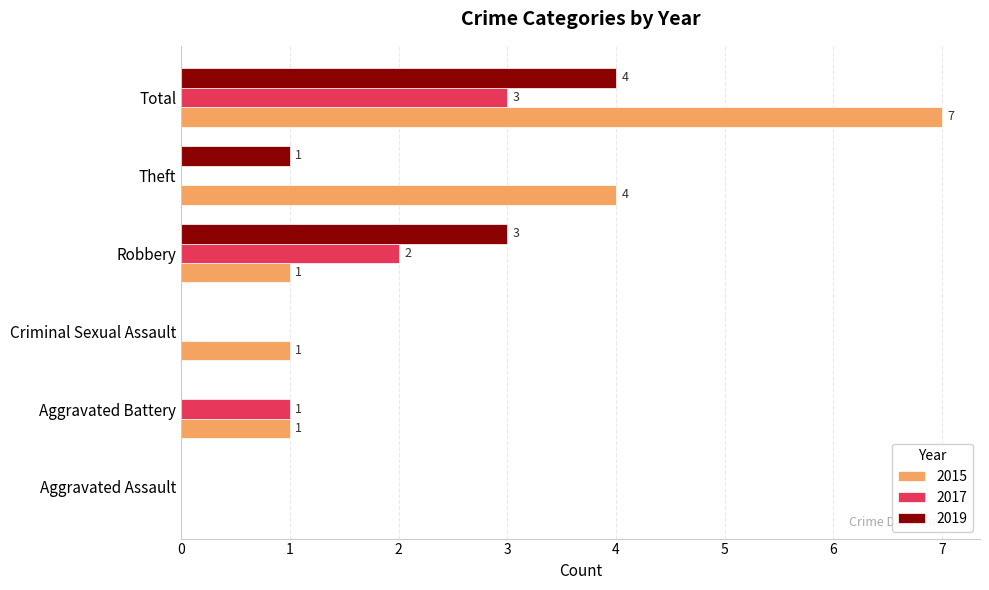

The 2015 series shows 4 at Total. True or false?

False